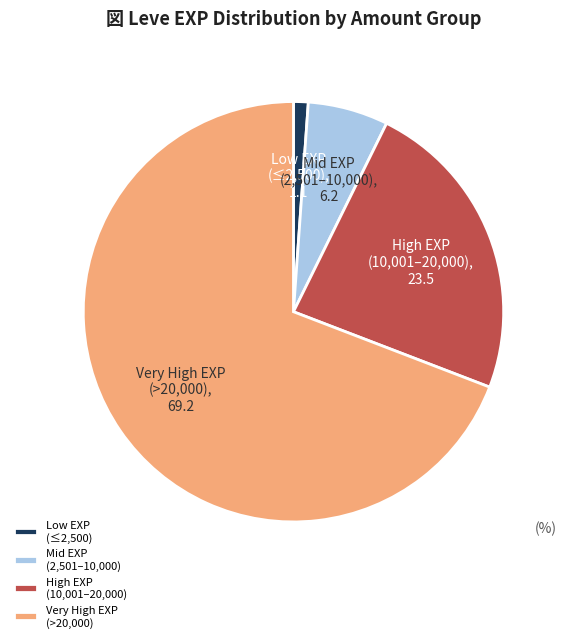

Rank the categories by value from highest to lowest.

Very High EXP (>20,000), High EXP (10,001–20,000), Mid EXP (2,501–10,000), Low EXP (≤2,500)